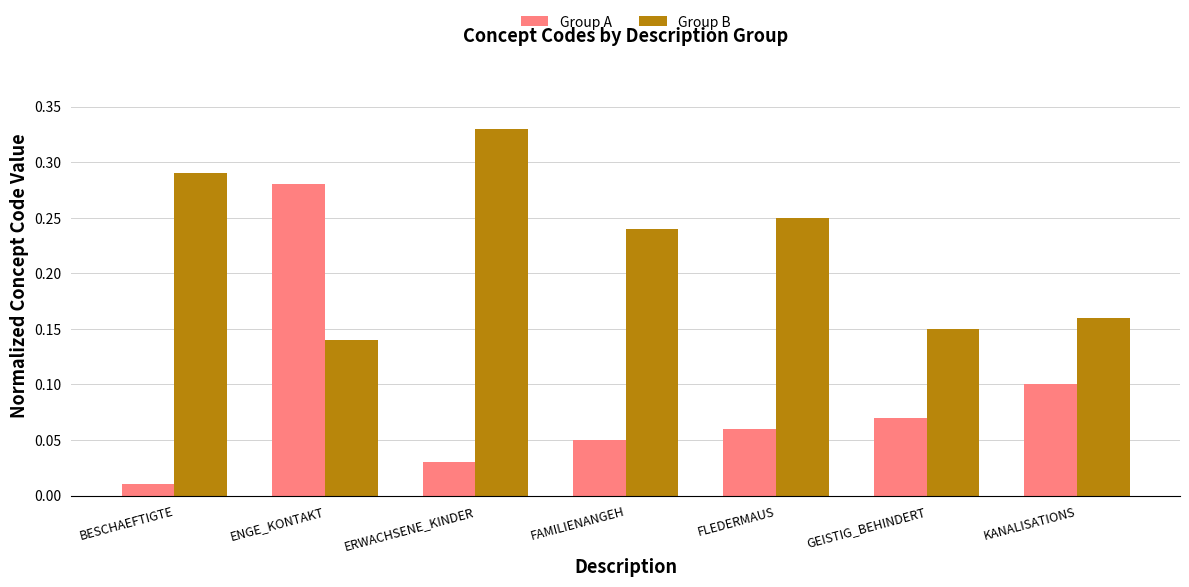

How many series are shown in this chart?

2